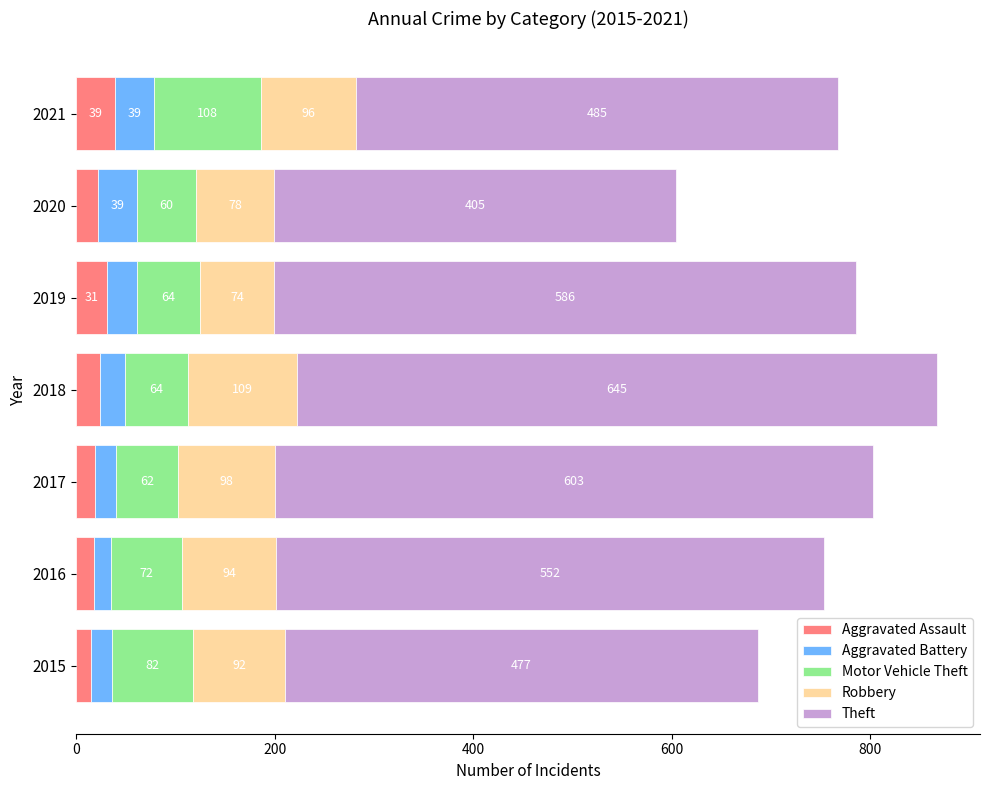

What is the total value across all series at 2018?

867